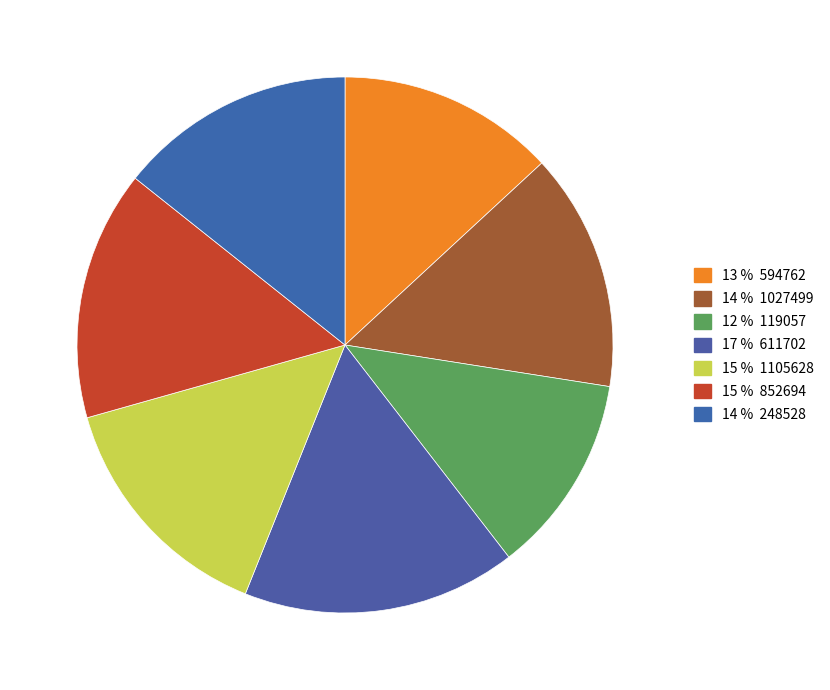

How many segments does this pie chart have?

7